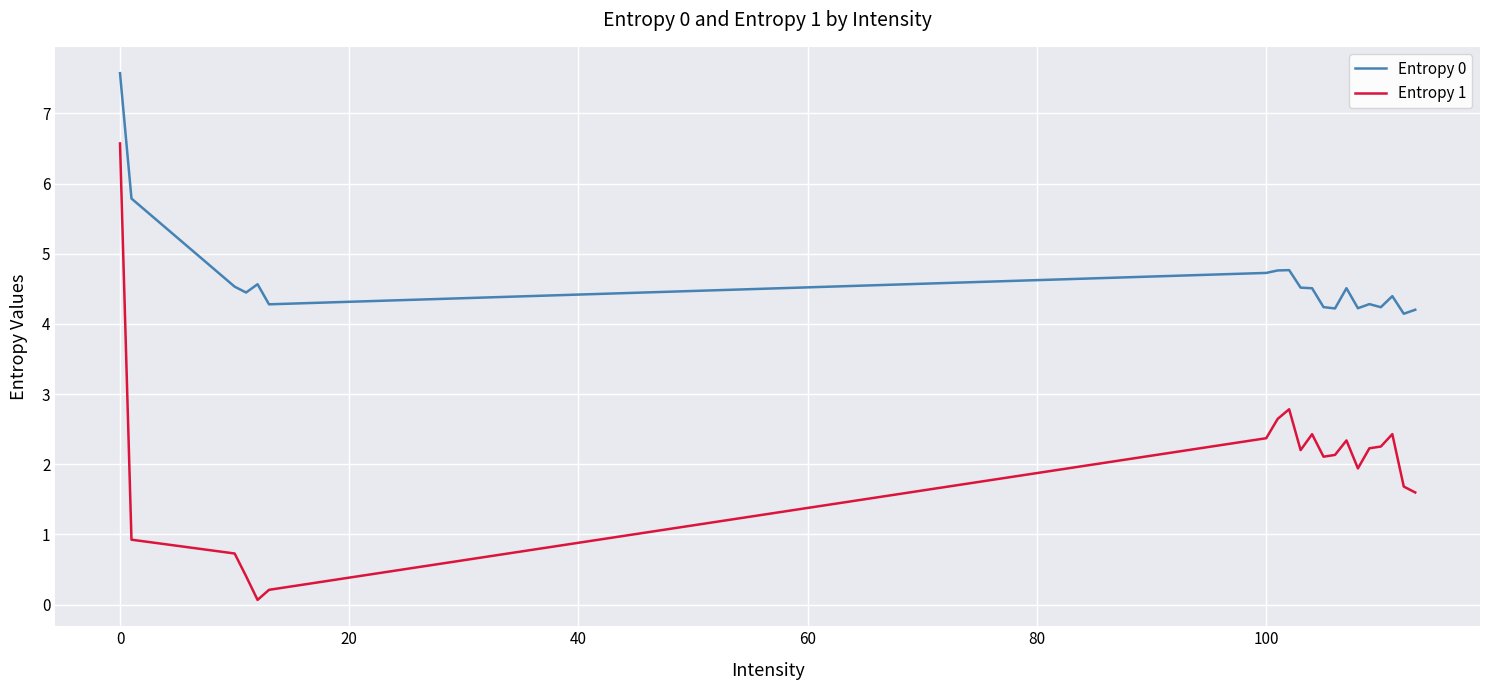

Which series has the largest total across all categories?

Entropy 0